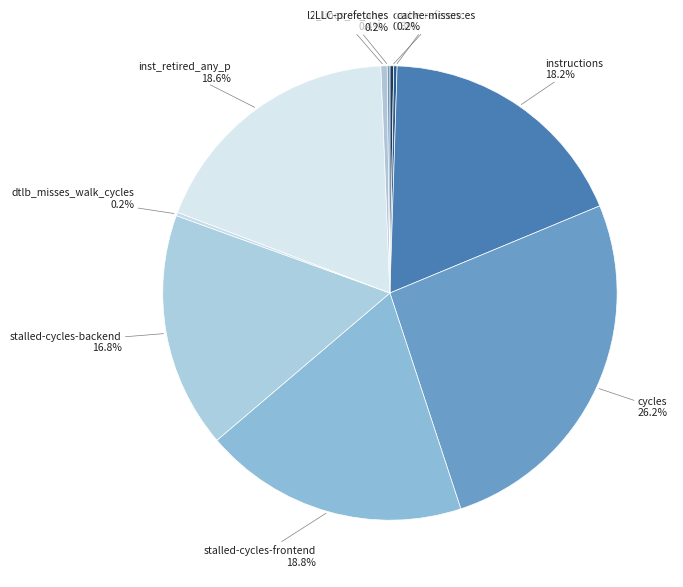

Do l2_lines_in_any 0.4% and inst_retired_any_p 18.6% together represent more than half of the pie?

No